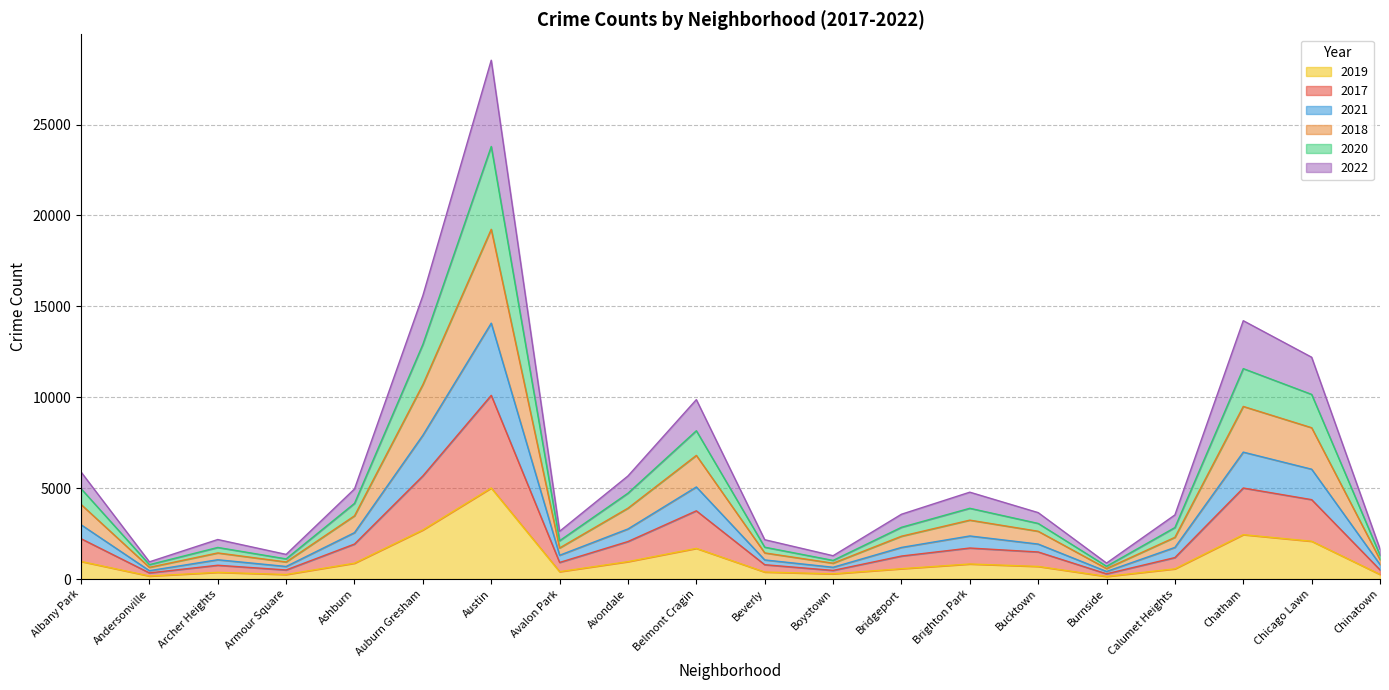

Which category has the highest value in the 2019 series?

Austin